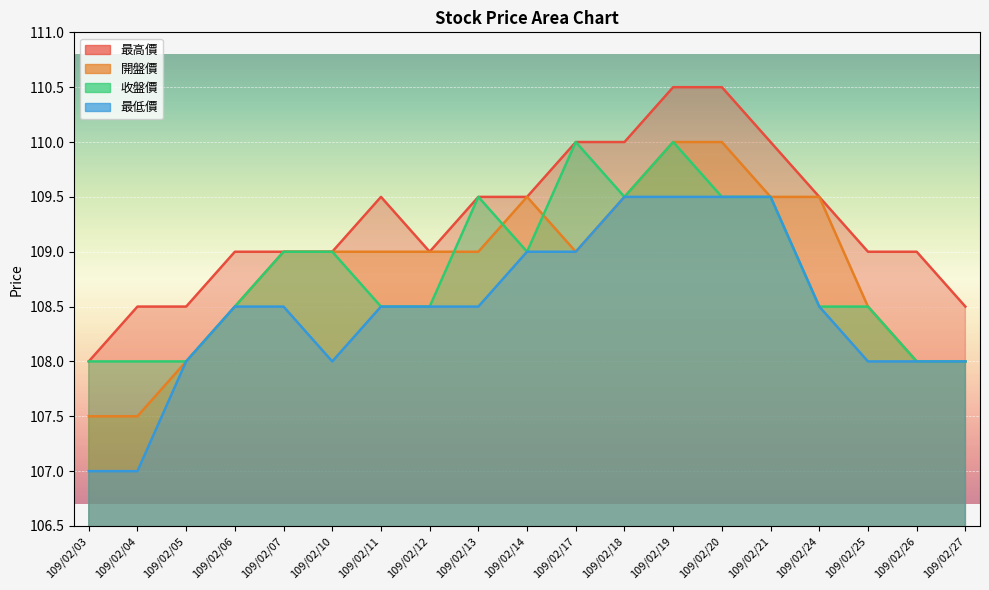

Reading left to right, transcribe all the data shown in this chart.

最高價: 108.0	108.5	108.5	109.0	109.0	109.0	109.5	109.0	109.5	109.5	110.0	110.0	110.5	110.5	110.0	109.5	109.0	109.0	108.5
開盤價: 107.5	107.5	108.0	108.5	109.0	109.0	109.0	109.0	109.0	109.5	109.0	109.5	110.0	110.0	109.5	109.5	108.5	108.0	108.0
收盤價: 108.0	108.0	108.0	108.5	109.0	109.0	108.5	108.5	109.5	109.0	110.0	109.5	110.0	109.5	109.5	108.5	108.5	108.0	108.0
最低價: 107.0	107.0	108.0	108.5	108.5	108.0	108.5	108.5	108.5	109.0	109.0	109.5	109.5	109.5	109.5	108.5	108.0	108.0	108.0